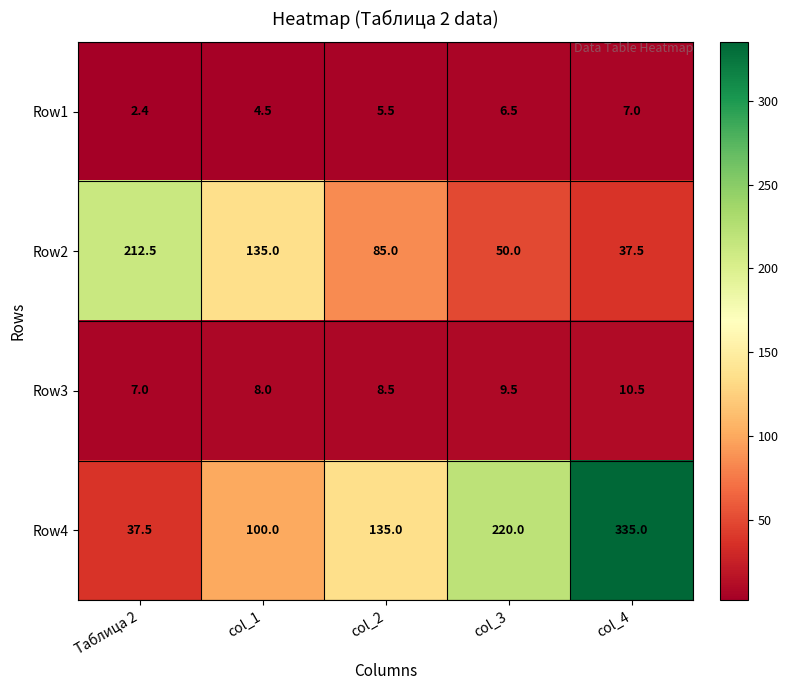

How many series are shown in this chart?

4